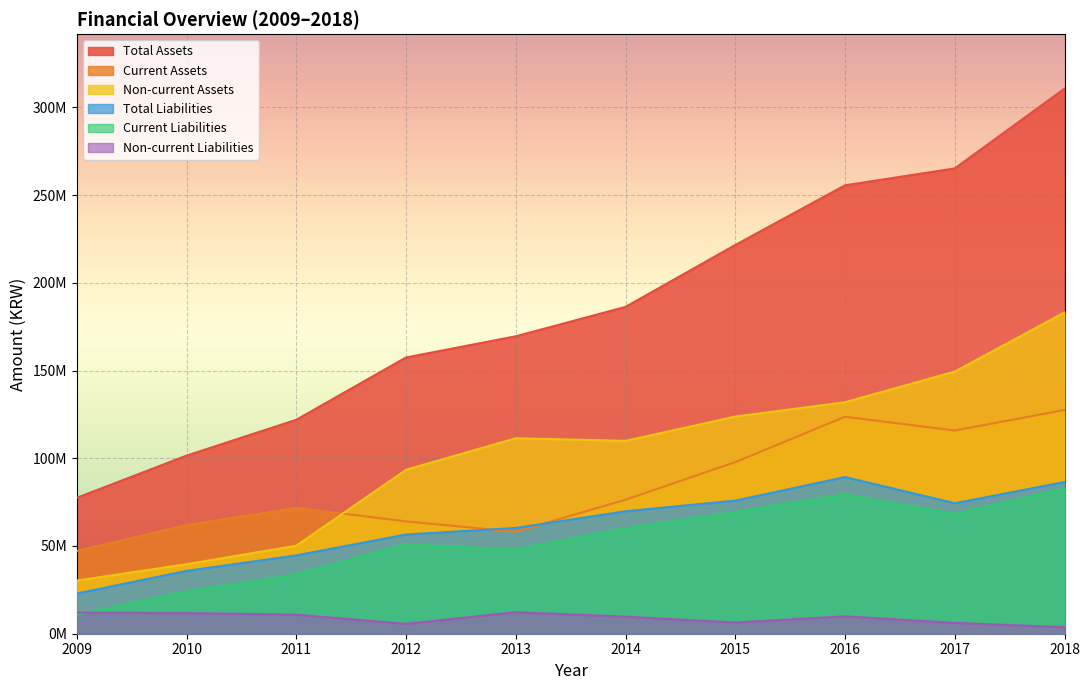

At which label does Current Liabilities reach its minimum?

2009